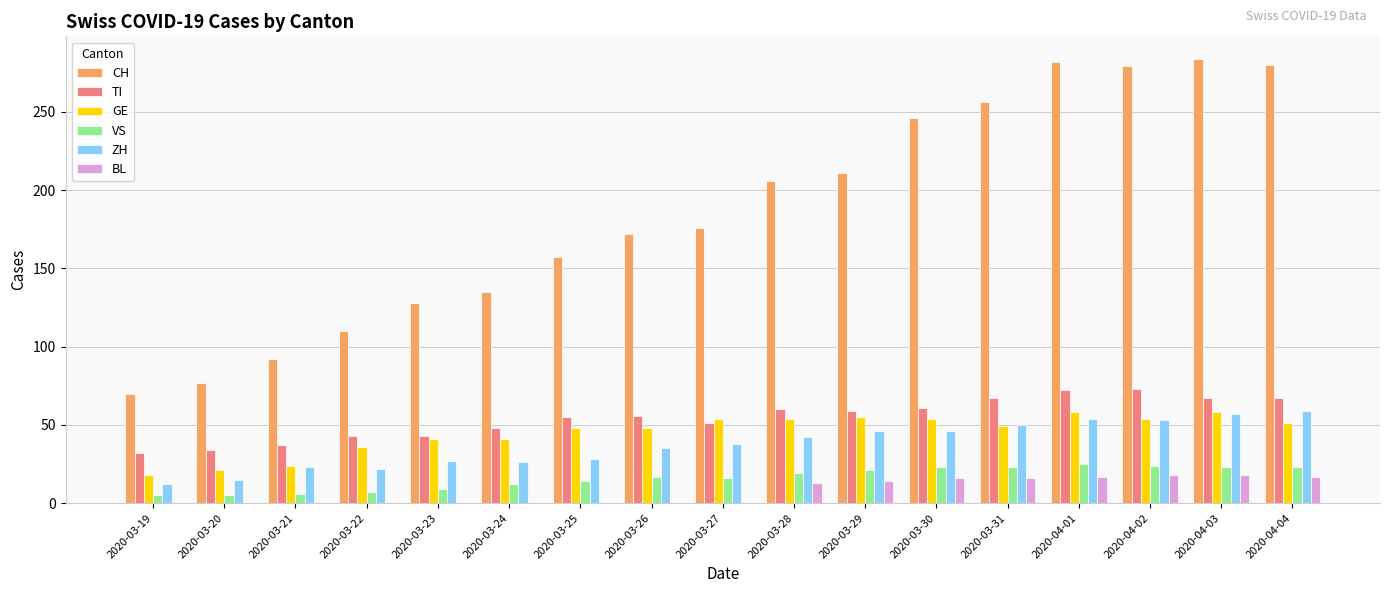

Which series has the largest total across all categories?

CH